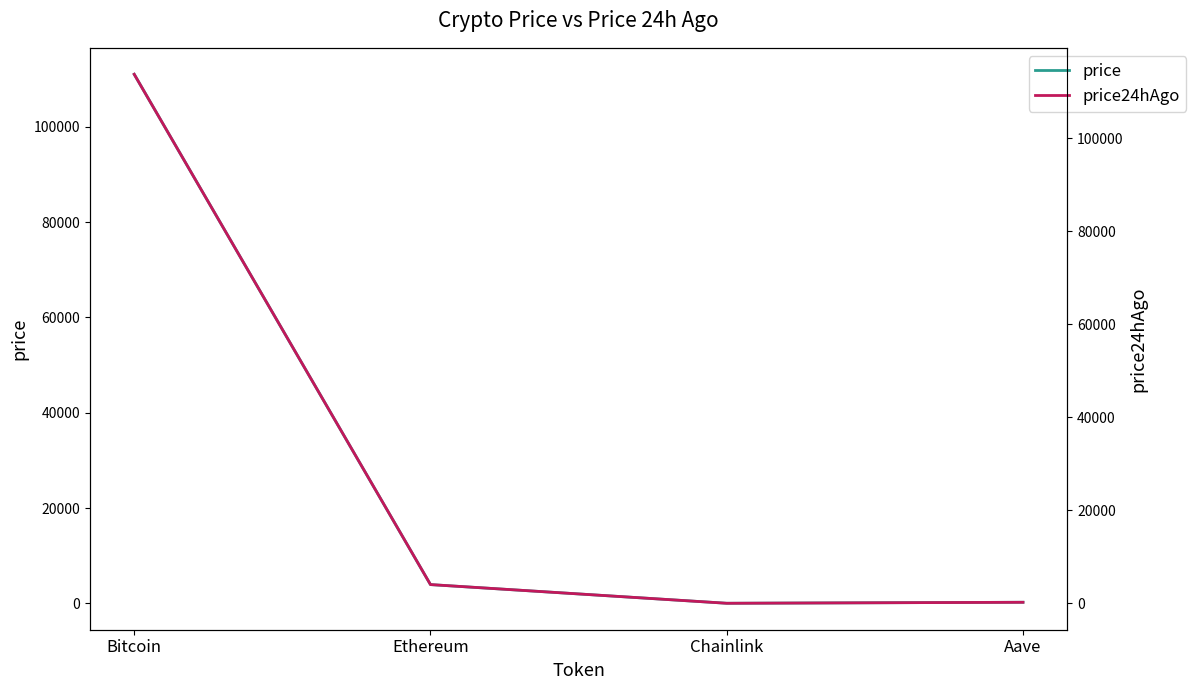

How many data points does each series have?

4